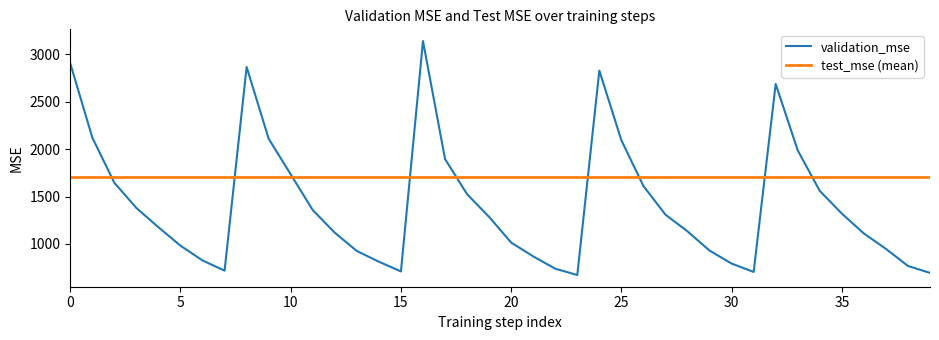

Reading left to right, what are all the values shown in this chart?

2906.0	2122.3	1645.4	1379.2	1175.9	981.3	825.6	717.9	2868.1	2110.1	1734.4	1357.1	1118.2	925.3	812.5	709.7	3142.1	1897.0	1525.1	1284.8	1014.4	868.6	738.5	671.8	2829.8	2094.2	1611.7	1308.9	1132.6	929.7	792.9	704.3	2688.6	1987.3	1560.0	1320.3	1110.5	948.0	767.5	694.5